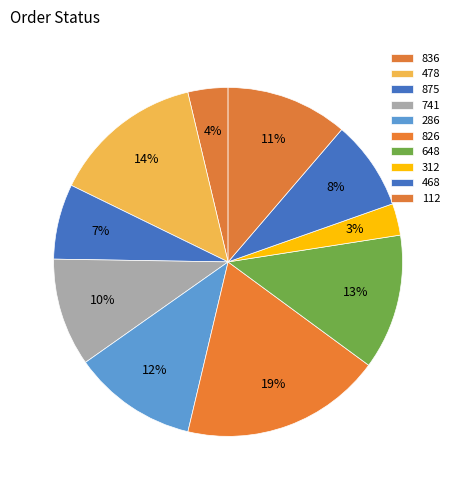

Count the number of slices in the pie.

10